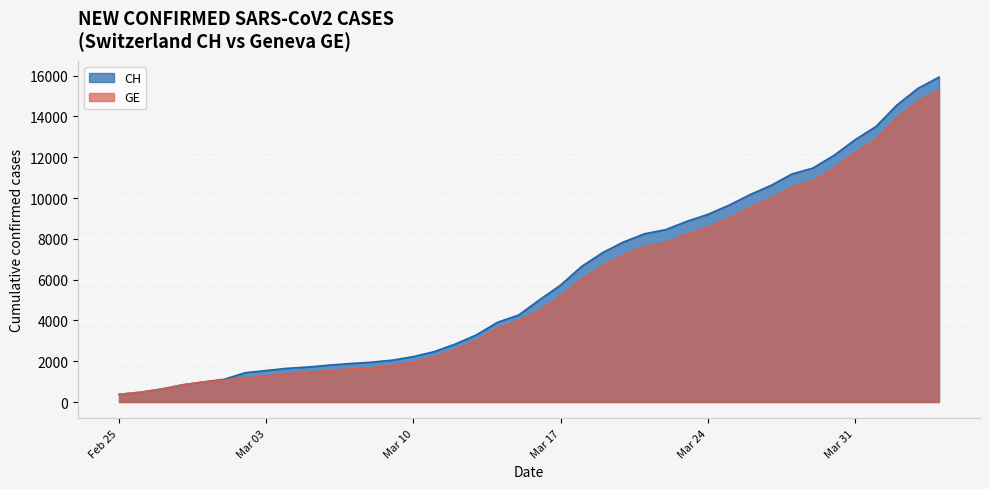

What is the maximum value shown in the chart?

15926